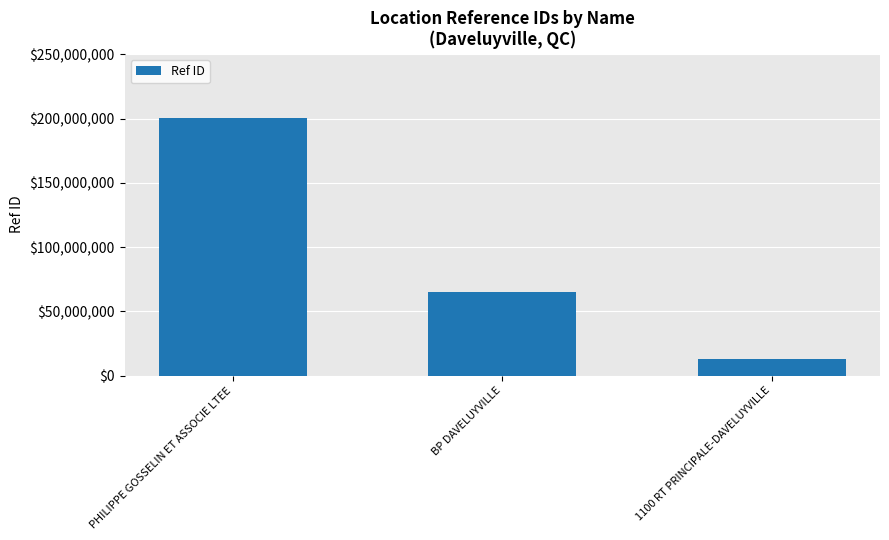

Count the number of categories in the chart.

3